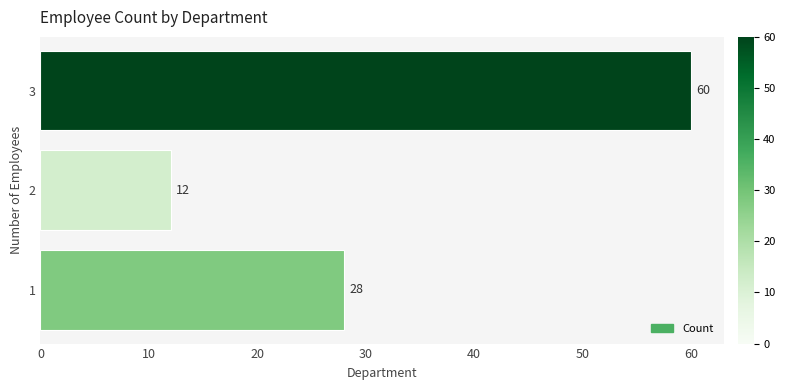

True or false: the data shows 28 at 1.

True